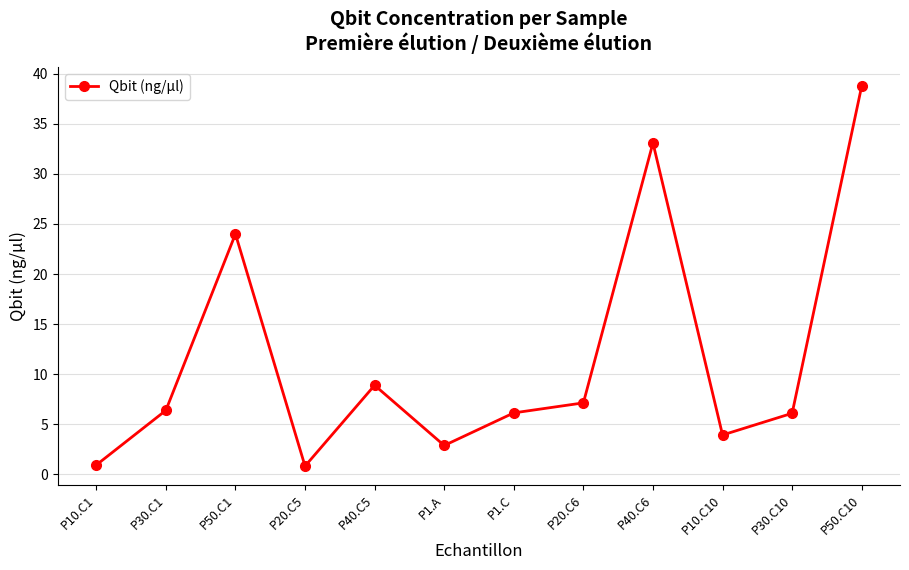

What is the change in value from P30.C1 to P50.C10?

+32.4